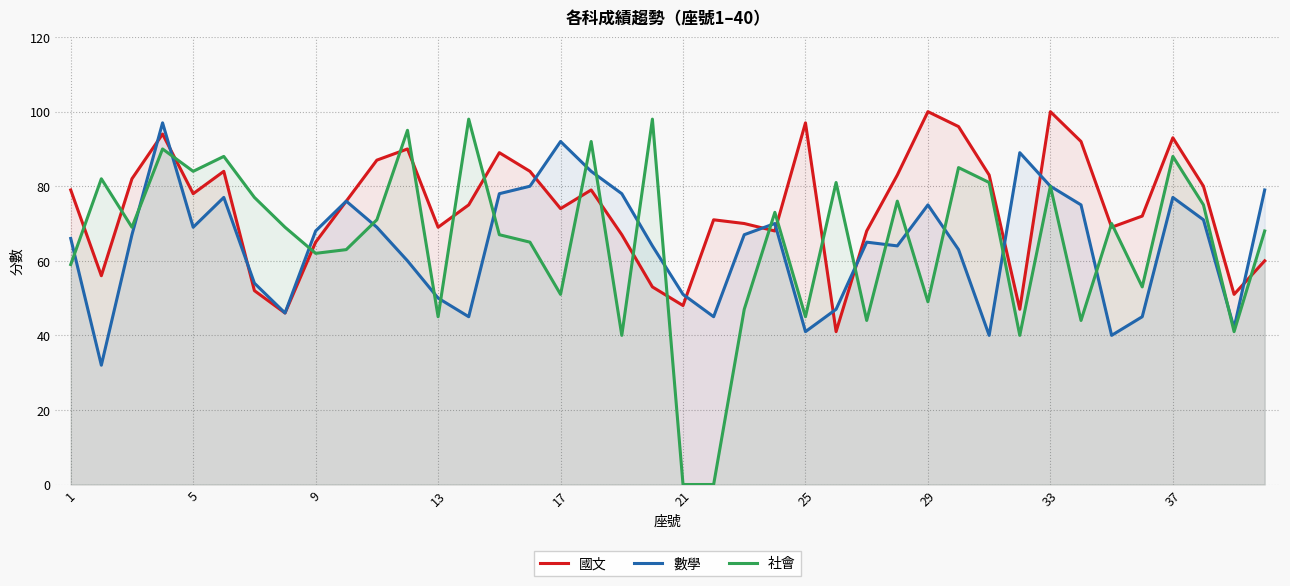

Where does the 國文 series first go above 76?

1